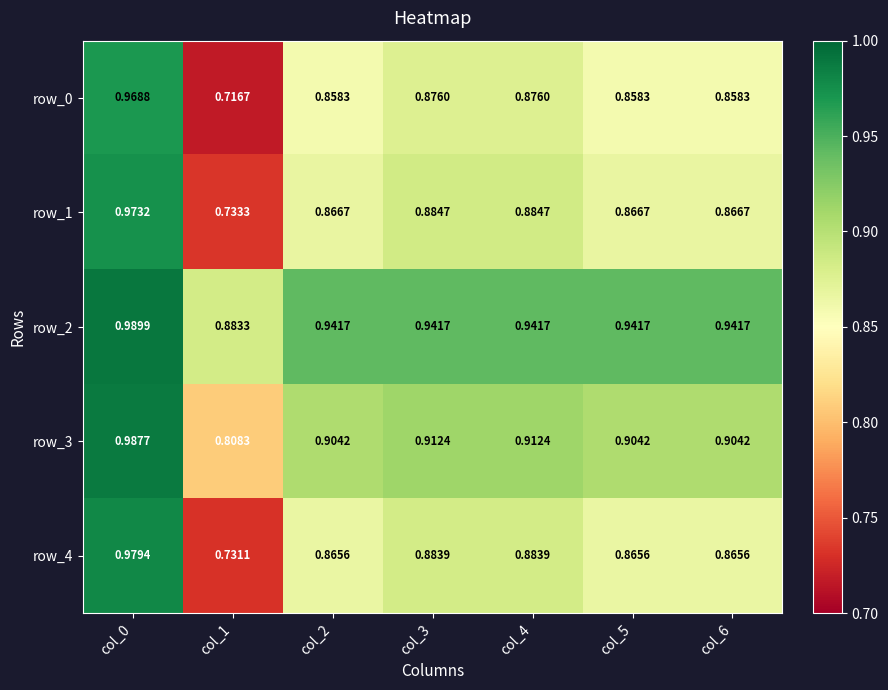

Rank the series by their maximum value, from lowest to highest.

row_0, row_1, row_4, row_3, row_2